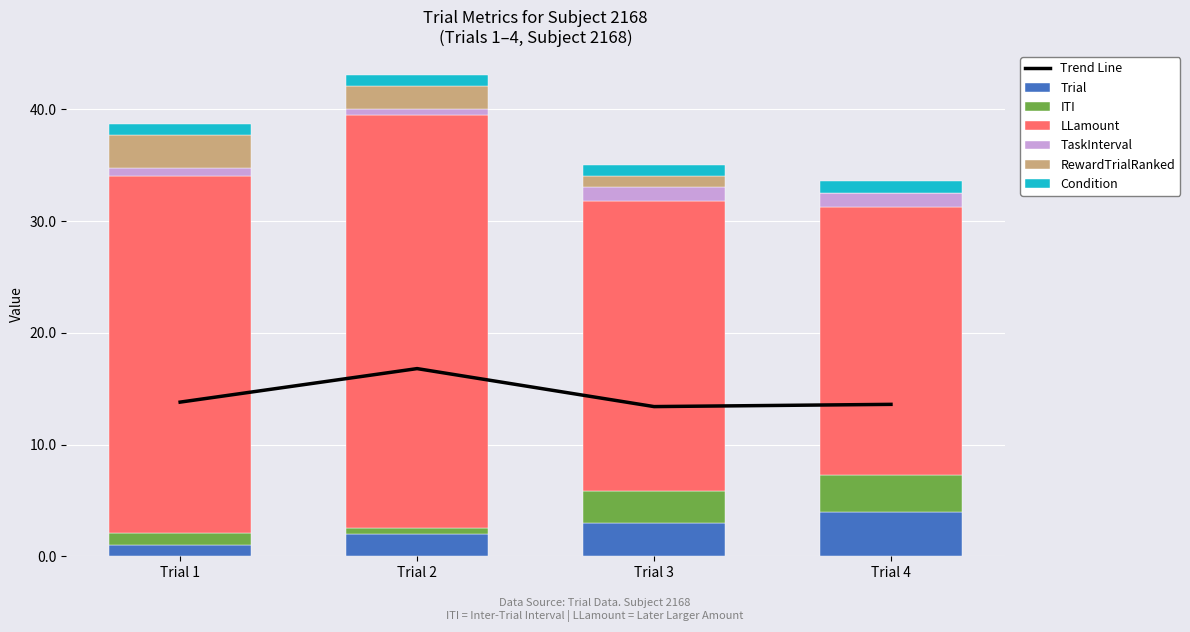

Where is Trial nearest to the value 2?

Trial 2